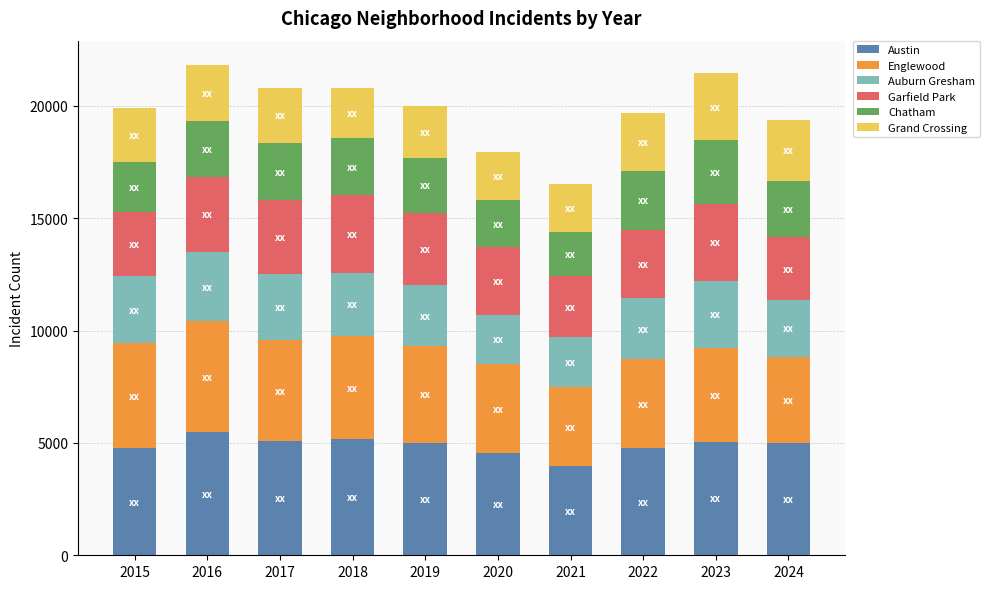

True or false: Austin has a value of 7649 at 2017.

False